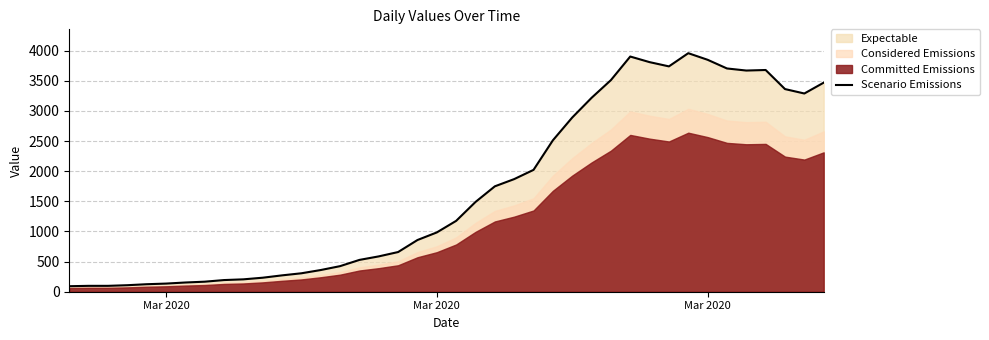

Reading left to right, what are all the values shown in this chart?

91.5	97.5	97.5	108.0	124.5	135.0	153.0	166.5	193.5	205.5	232.5	271.5	306.0	360.0	424.5	528.0	586.5	658.5	858.0	984.0	1176.0	1489.5	1749.0	1869.0	2022.0	2512.5	2890.5	3217.5	3511.5	3903.0	3810.0	3739.5	3958.5	3849.0	3705.0	3670.5	3679.5	3363.0	3289.5	3469.5